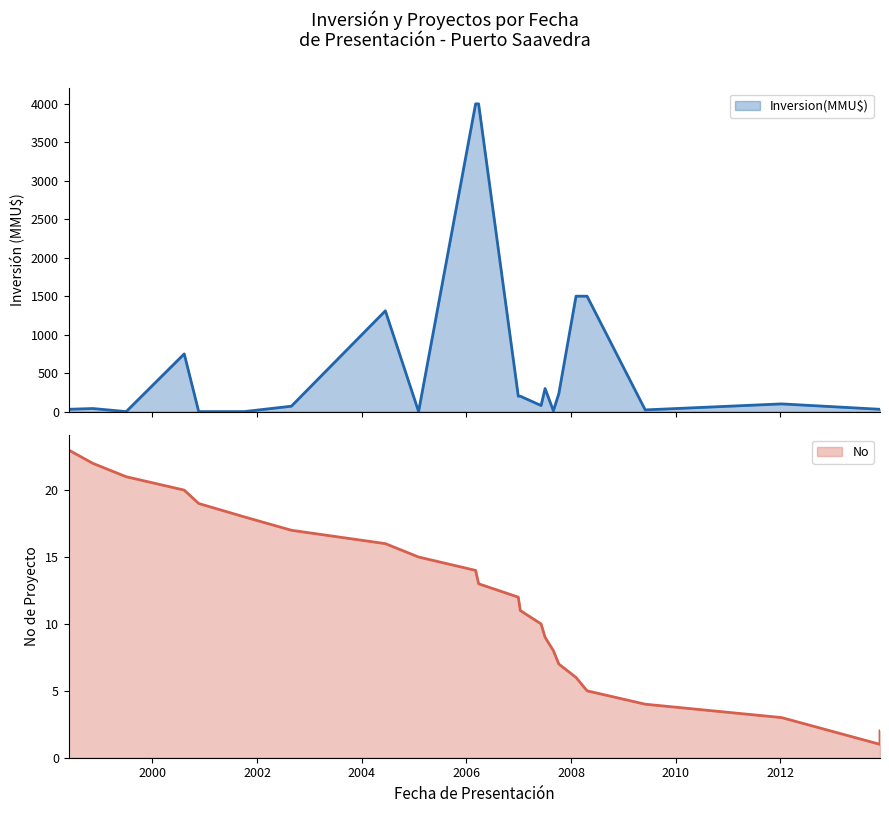

What is the difference between the second highest and second lowest values?

4000